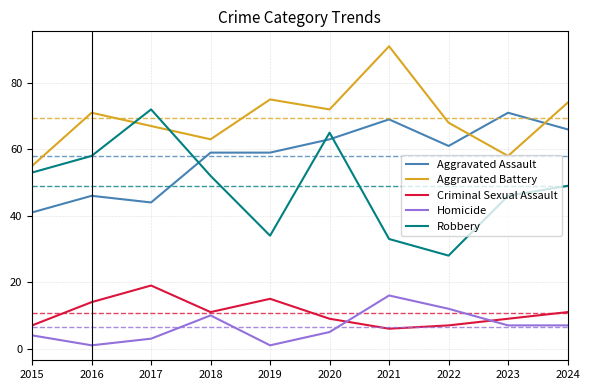

What are all the series names shown in the legend?

Aggravated Assault, Aggravated Battery, Criminal Sexual Assault, Homicide, Robbery